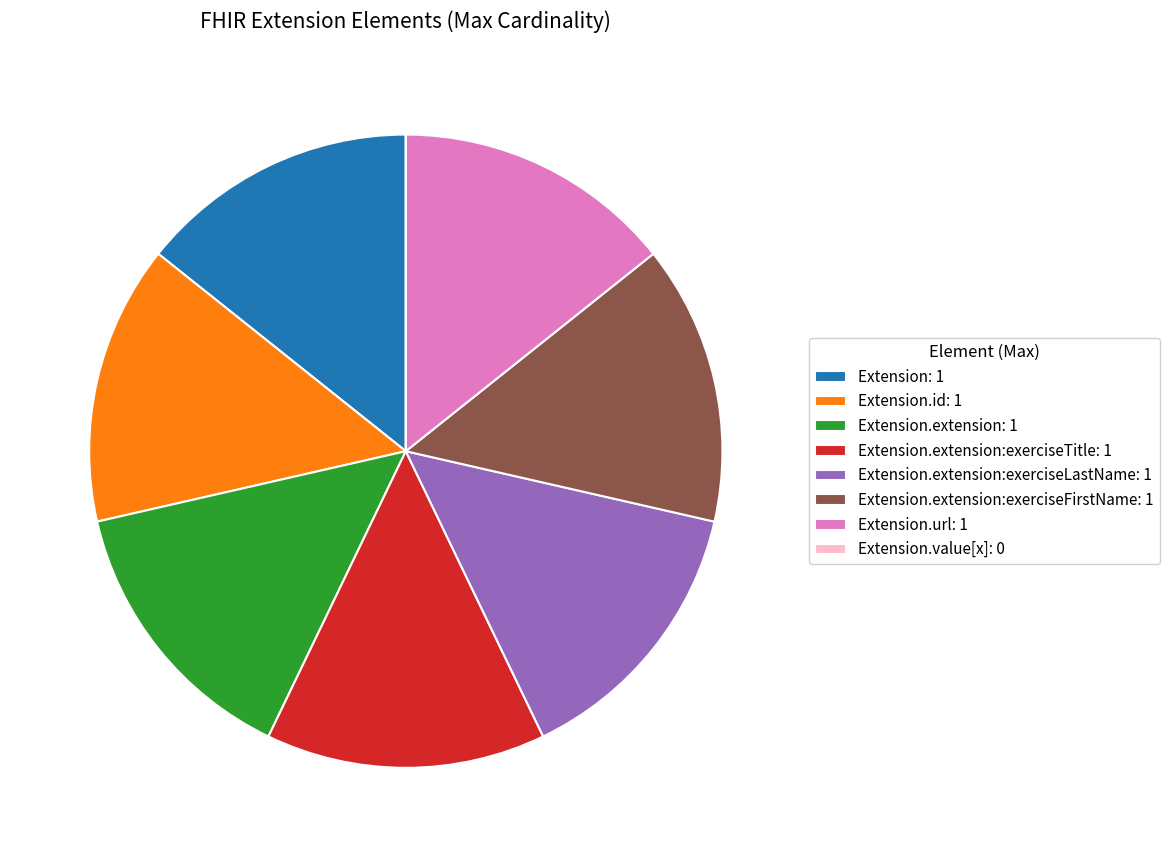

Combined, do Extension.url: 1 and Extension.id: 1 account for over 50%?

No